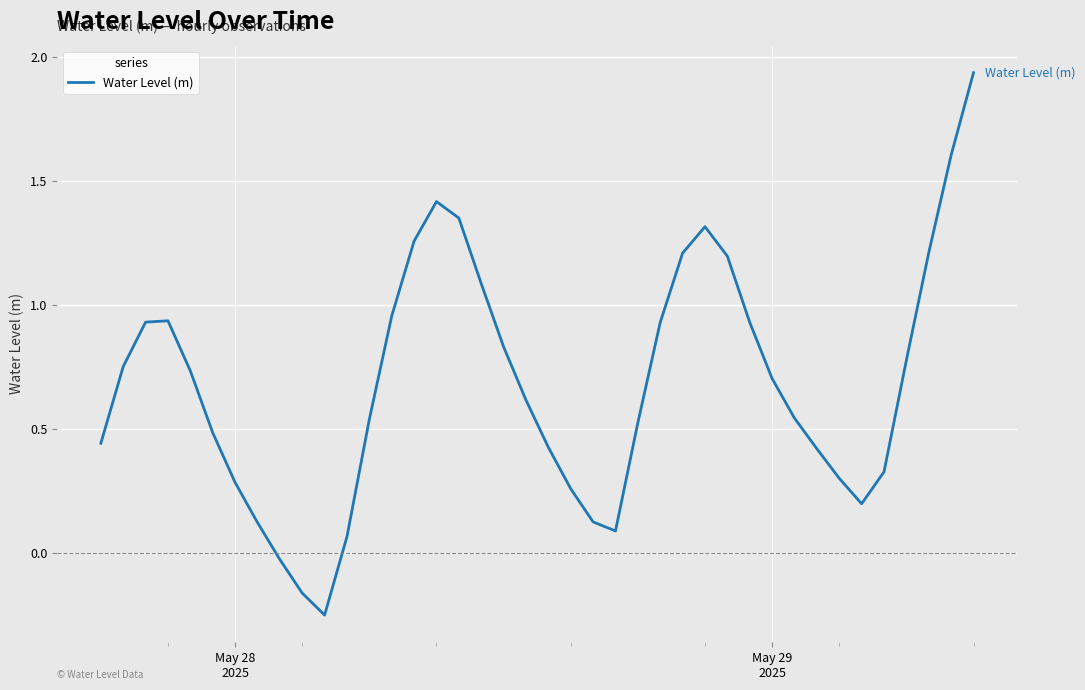

How many values are above zero?

37